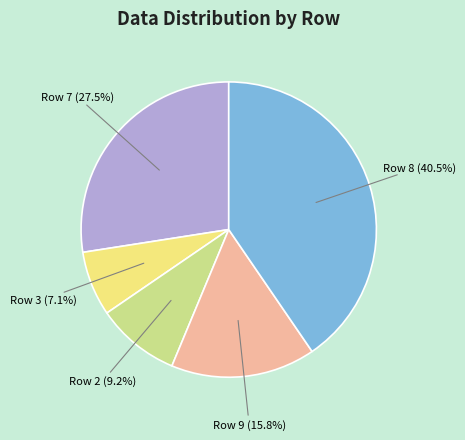

To the nearest percent, what is the difference between the largest and smallest slice percentages?

33%